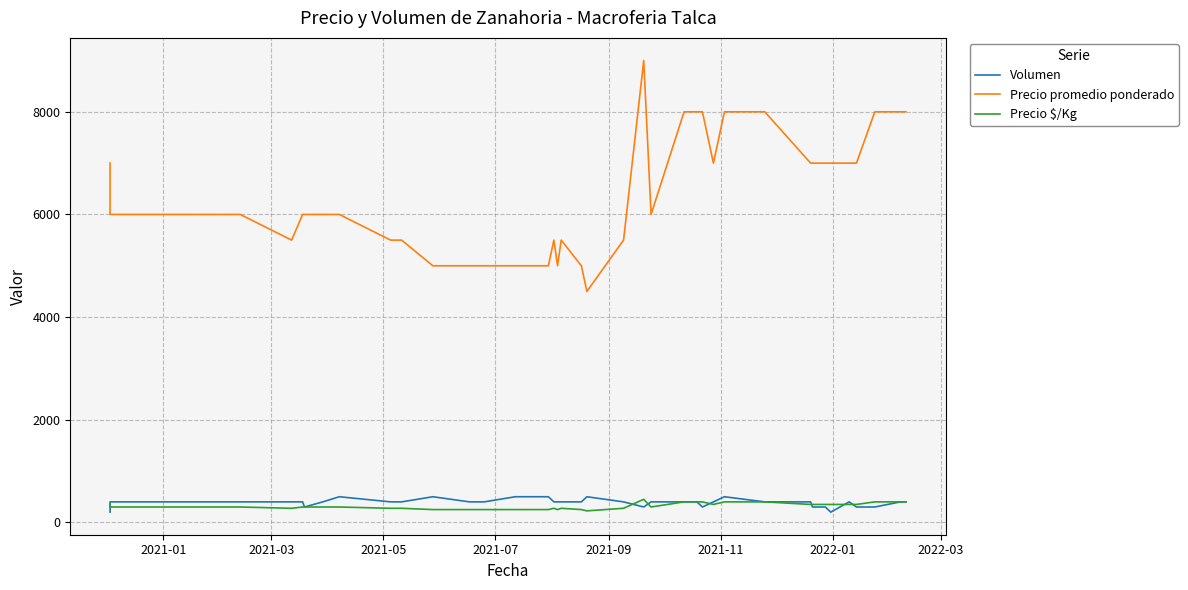

What are all the series names shown in the legend?

Volumen, Precio promedio ponderado, Precio $/Kg